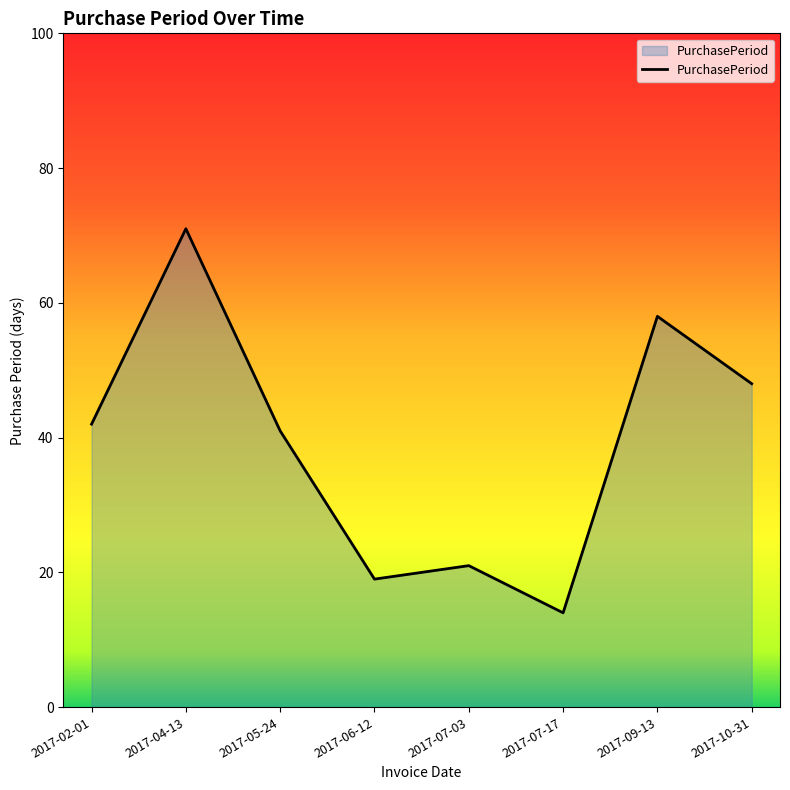

Read the value at 2017-06-12.

19